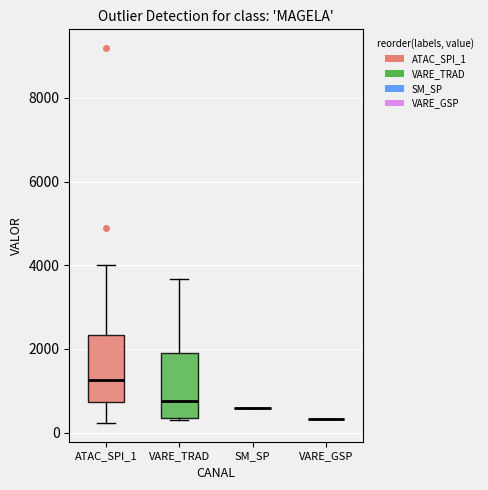

Where does the upper whisker of the box for VARE_TRAD end on the y-axis? The values are not printed on the chart, so give them approximately, as read against the axis.

3600